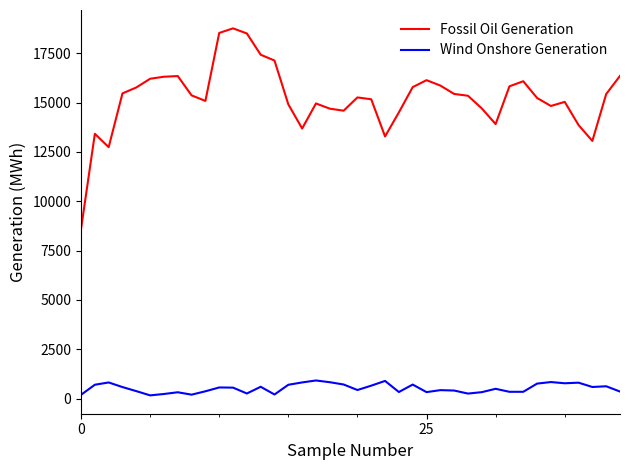

How many lines are shown in the chart?

2